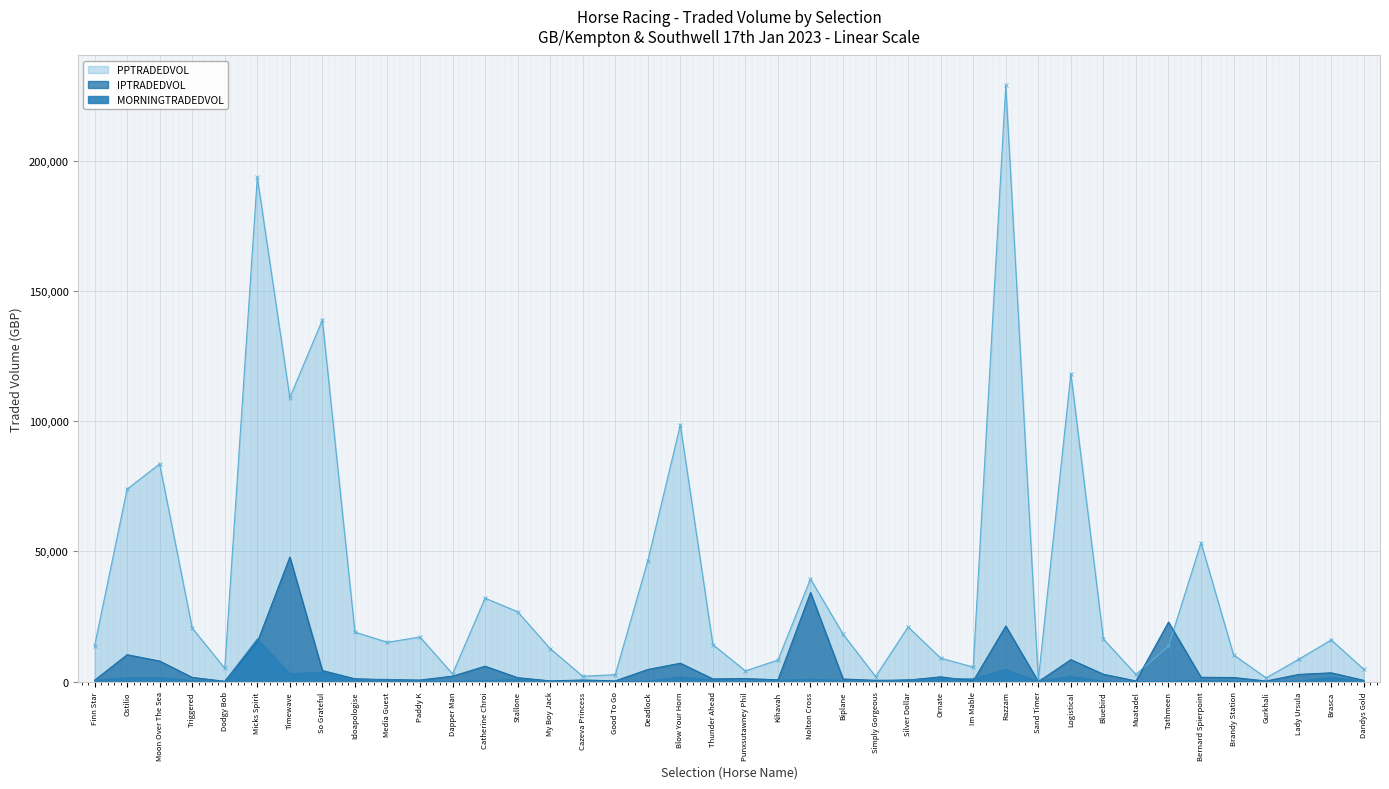

Is it true that PPTRADEDVOL equals 32858.6 at Silver Dollar?

False